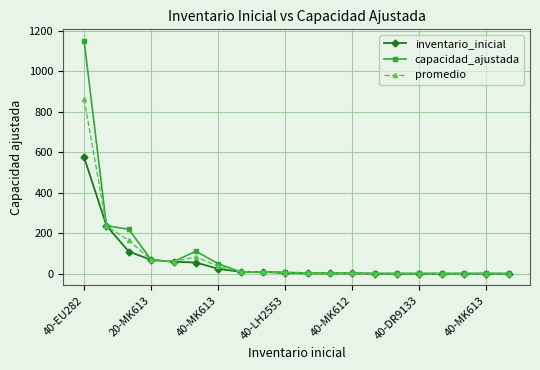

What is the minimum value shown in the chart?

1.0